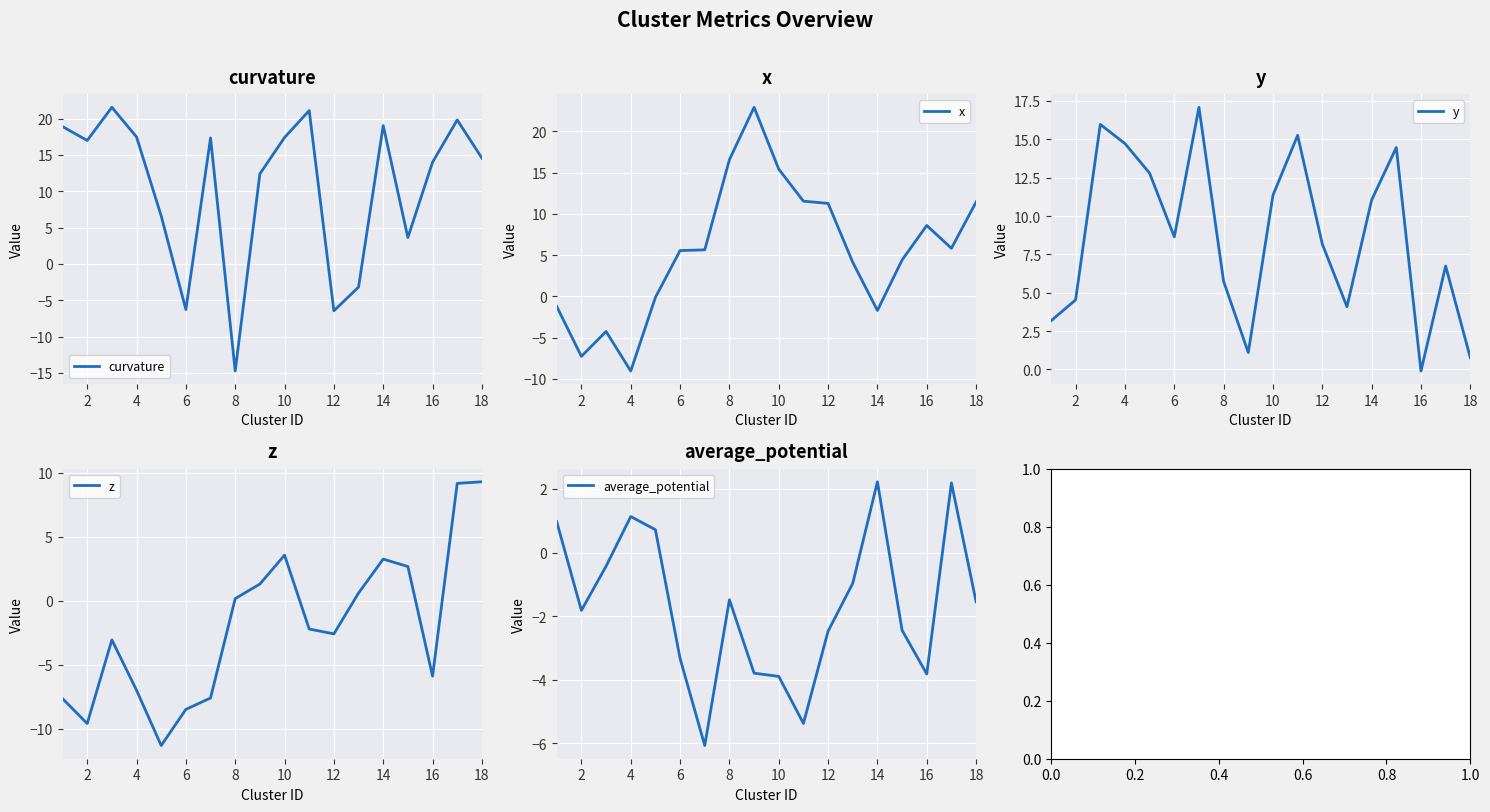

At which label does curvature reach its minimum?

8